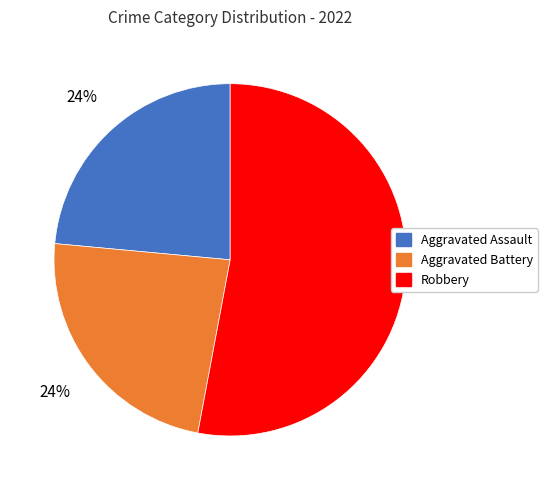

The Aggravated Assault slice represents 24% of the pie. True or false?

True